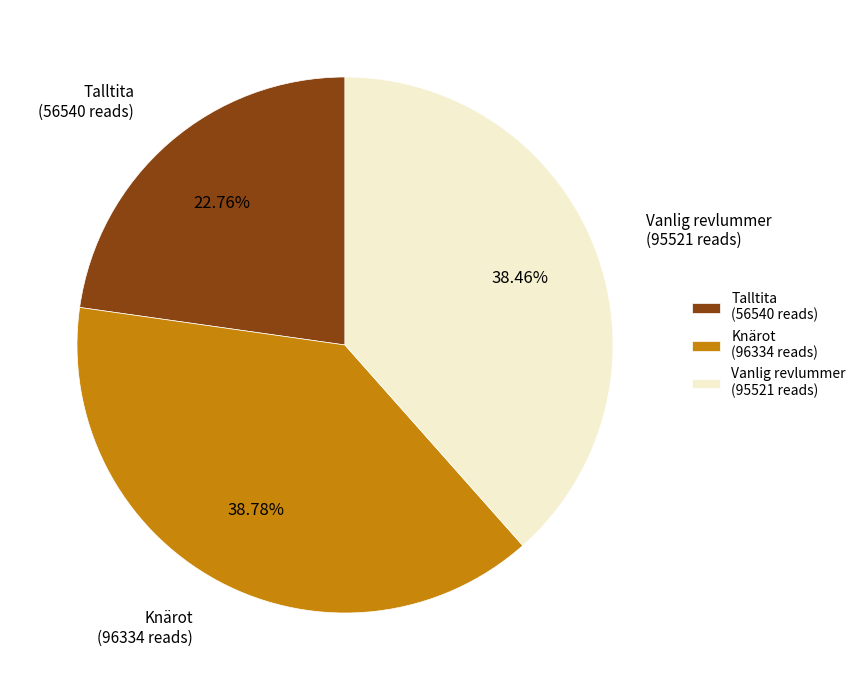

Approximately how many times larger is the value at Knärot (96334 reads) compared to Talltita (56540 reads)?

1.7